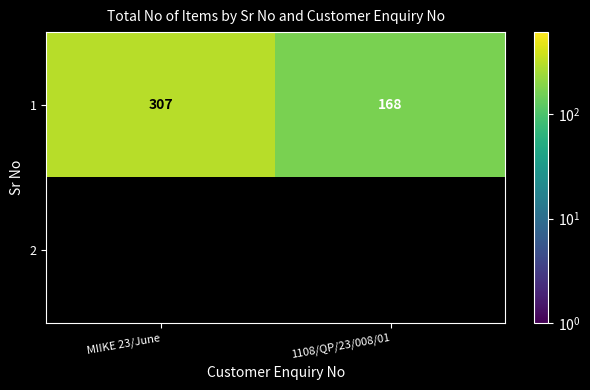

How many distinct data groups are displayed?

2